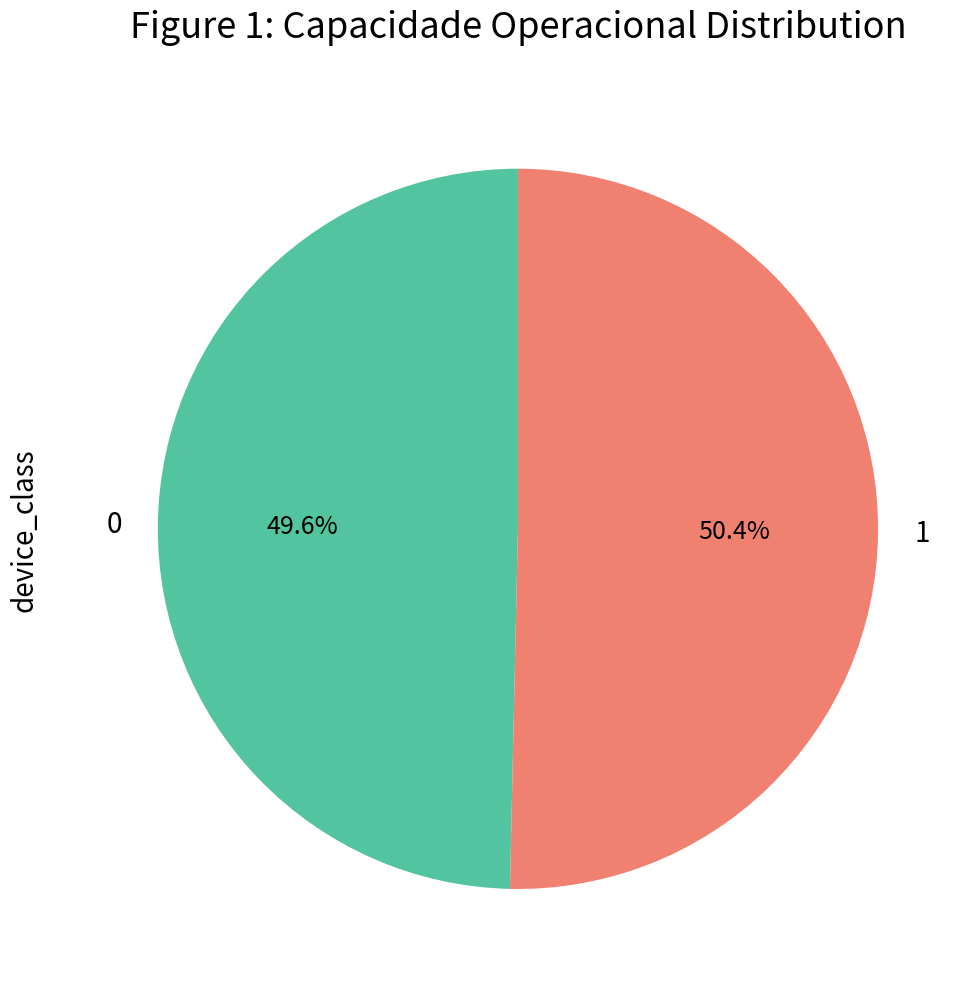

Combined, do 0 and 1 account for over 50%?

Yes